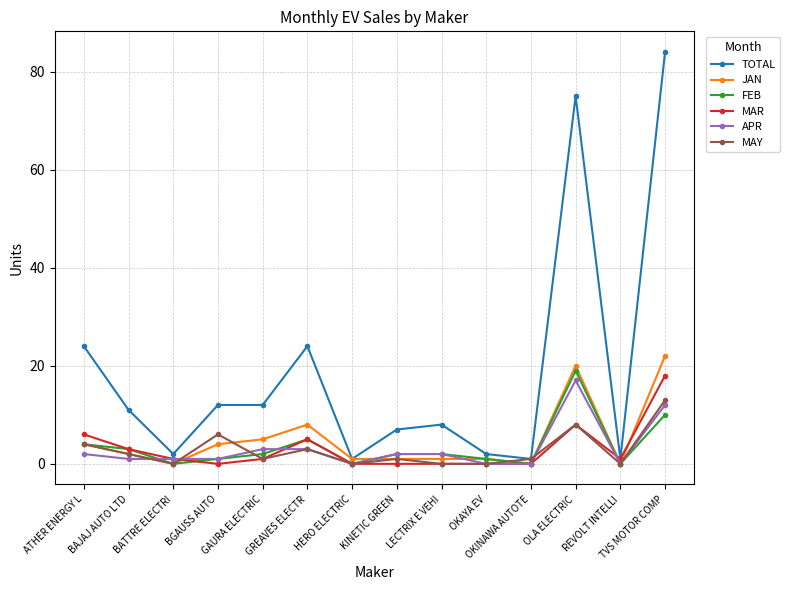

What is the value of the FEB point at the 2nd from the left?

3